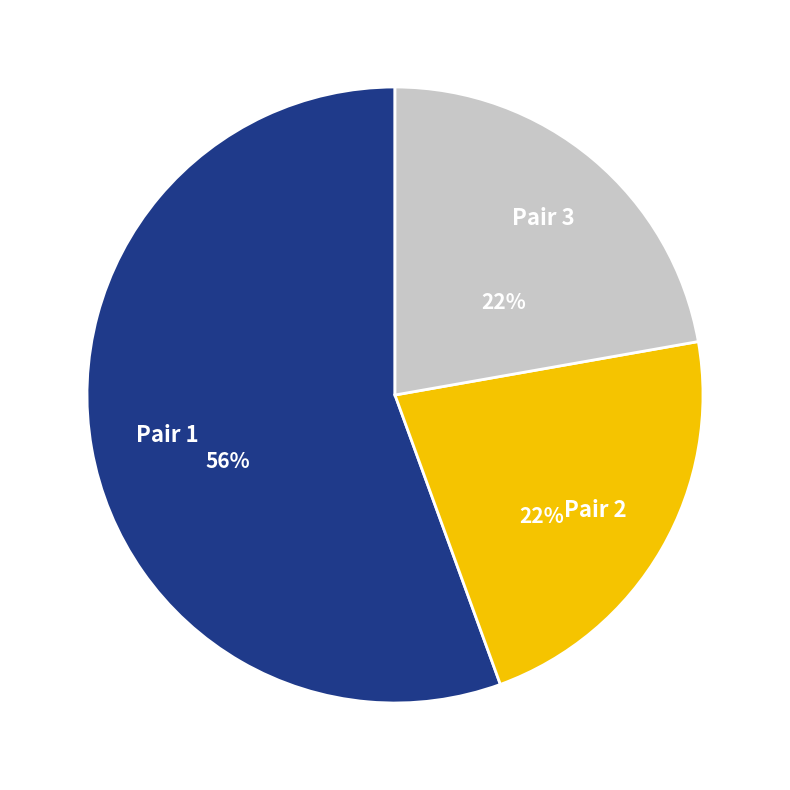

What is the ratio of the value at Pair 1 to the value at Pair 2?

2.5